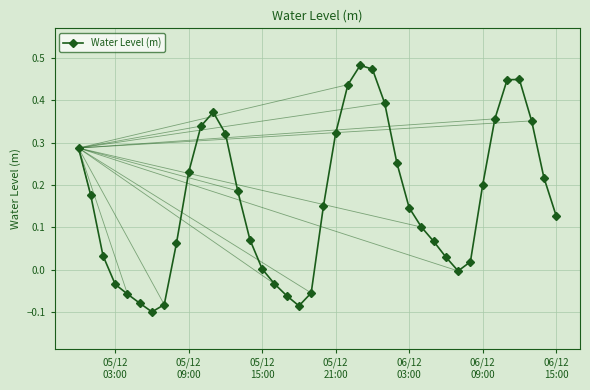

How many interior local peaks (higher than both neighbors) does the data have?

3